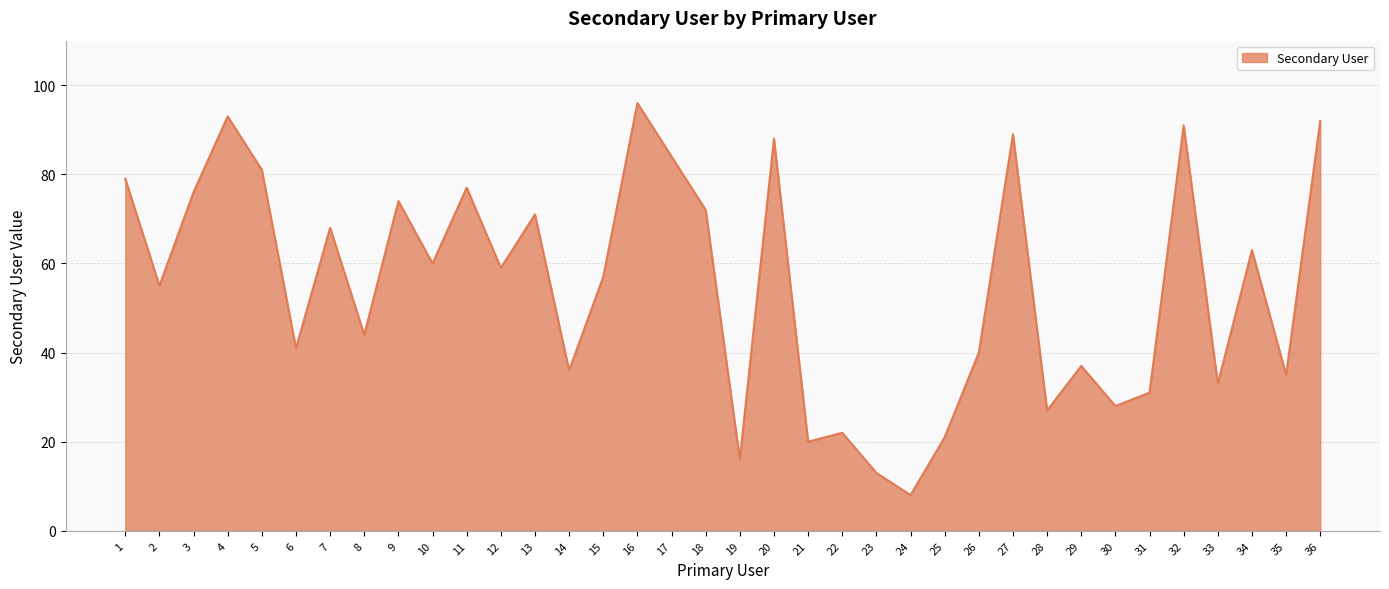

What is the difference between the maximum and minimum values?

88